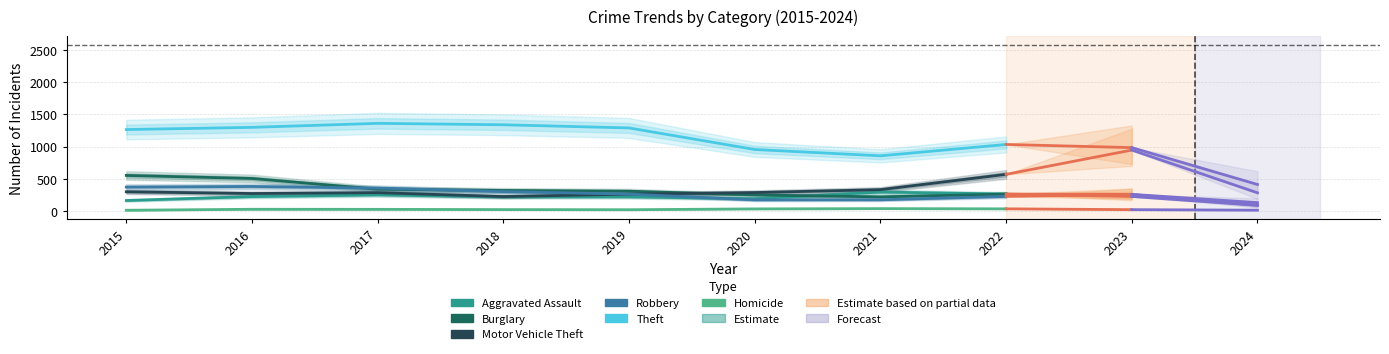

At which category does Homicide reach its first local peak?

2016